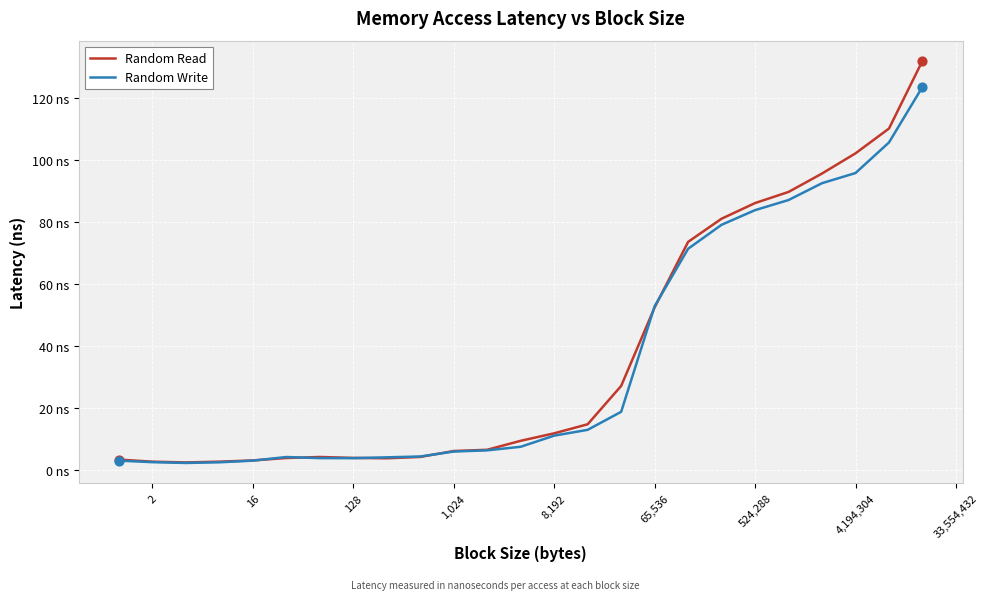

Which series has the largest total across all categories?

Random Read